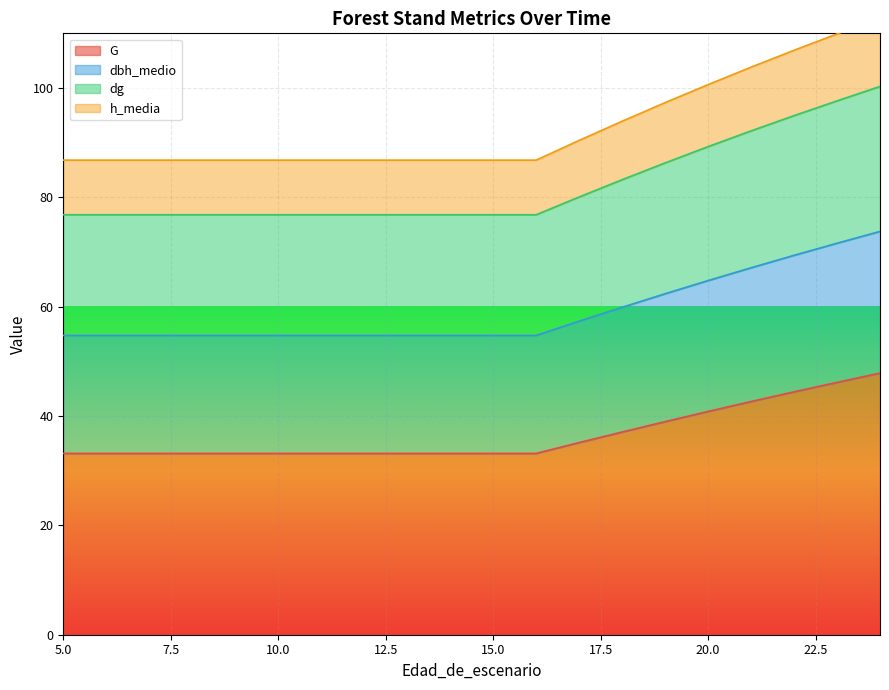

What is the greatest value displayed?

112.8